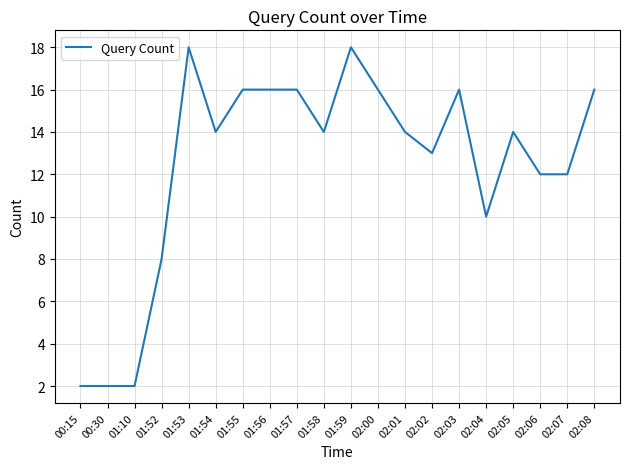

Does the chart have visible grid lines?

Yes